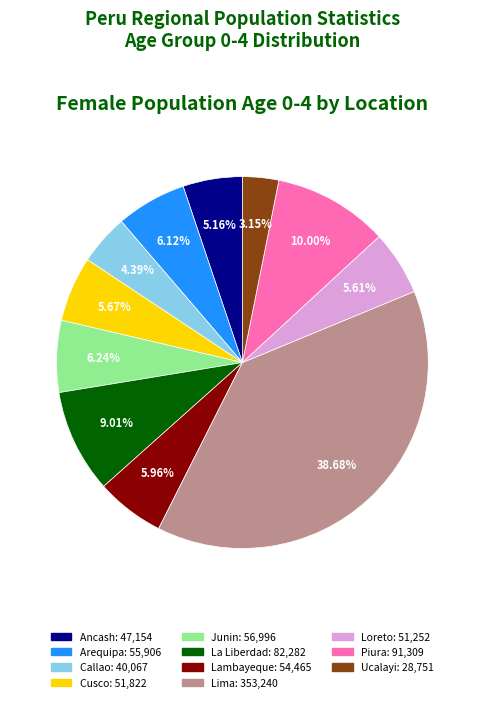

Is there any slice that represents more than half of the pie?

No